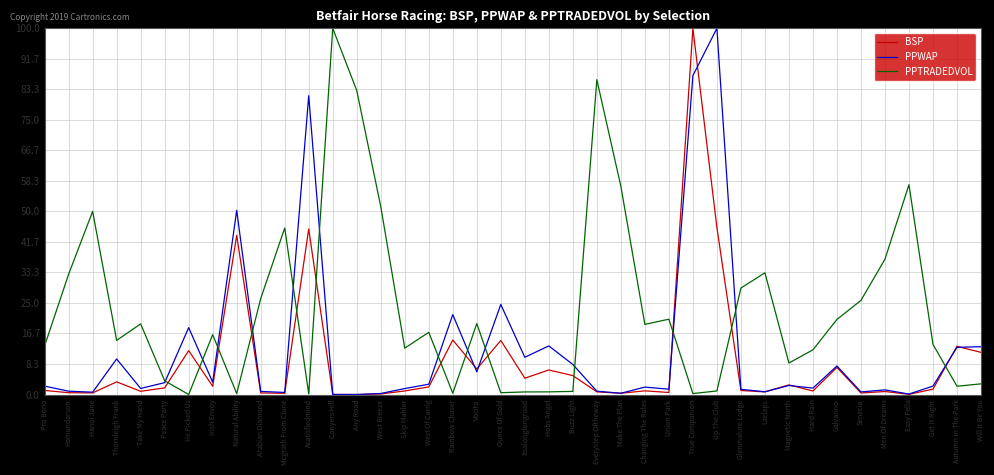

What is the average value of the BSP series?

8.9